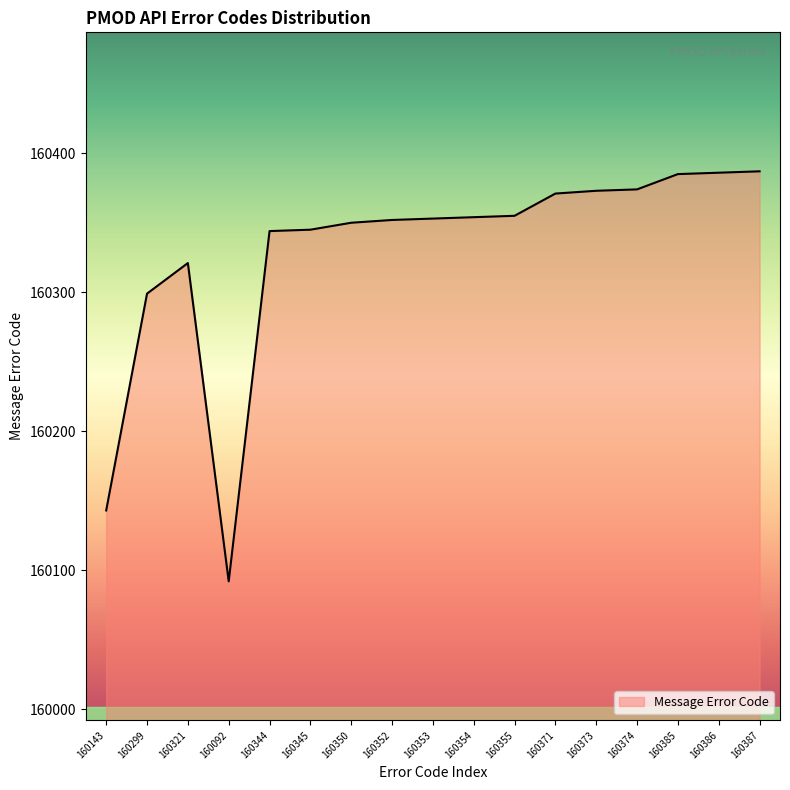

At which category does the chart reach its minimum across all series?

160092